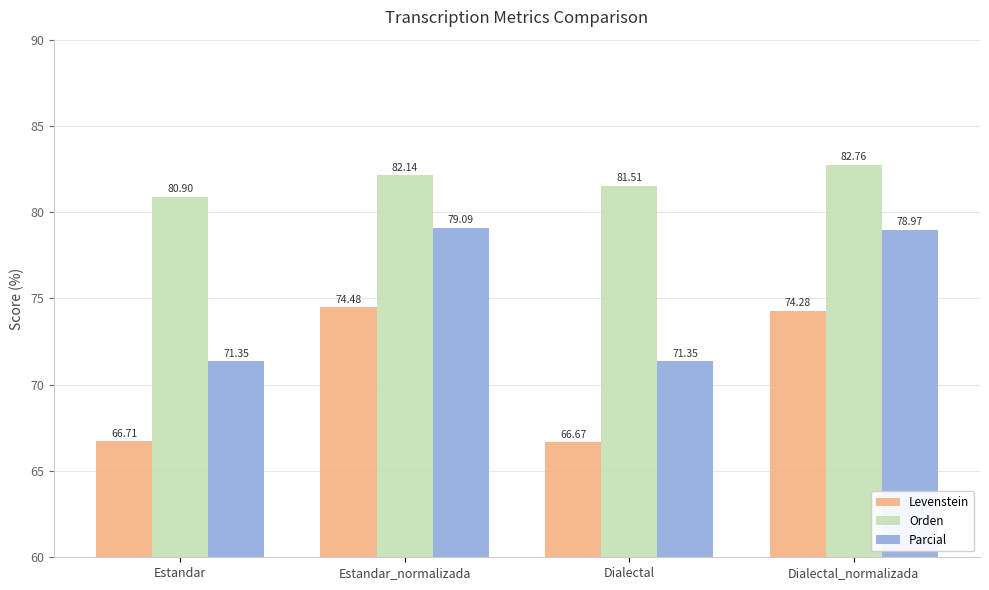

Count the number of data series in this chart.

3